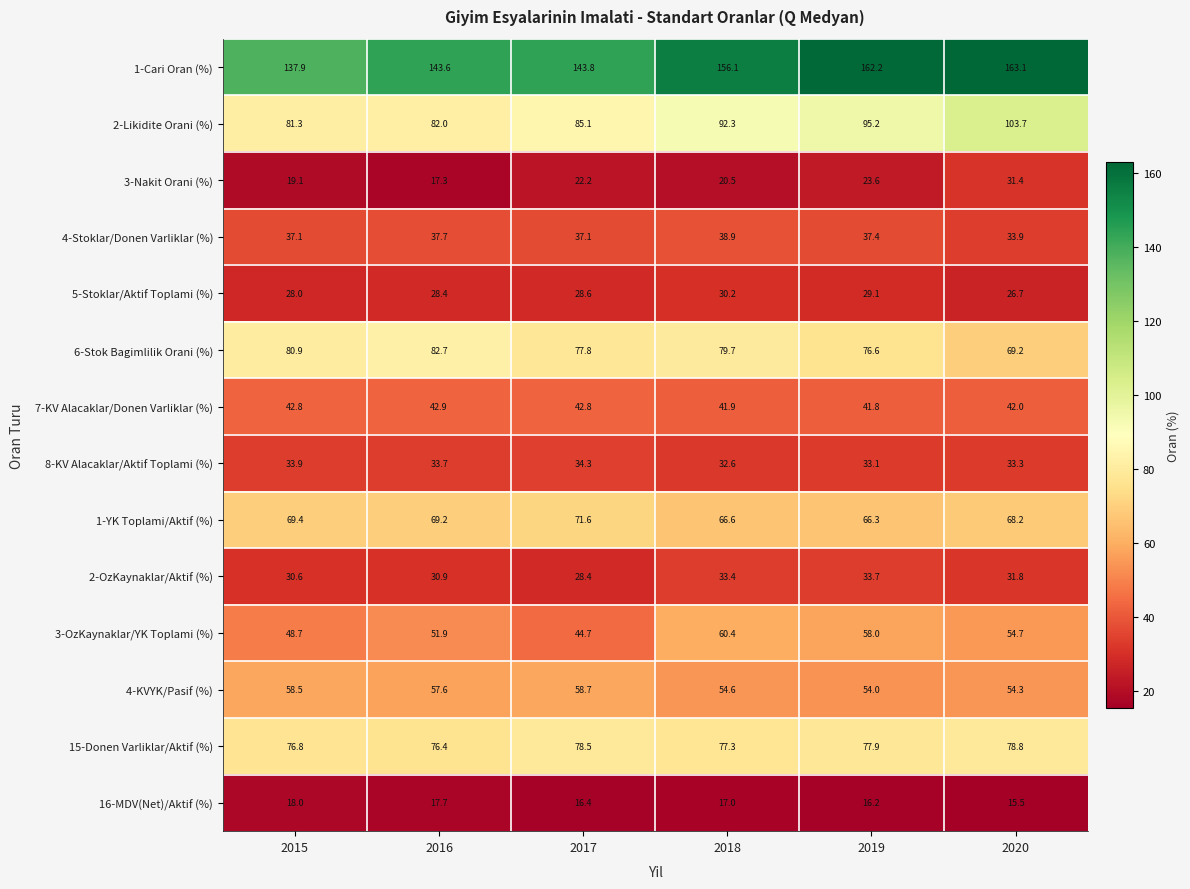

What is the difference between the maximum and second lowest values in the 5-Stoklar/Aktif Toplami (%) series?

2.2